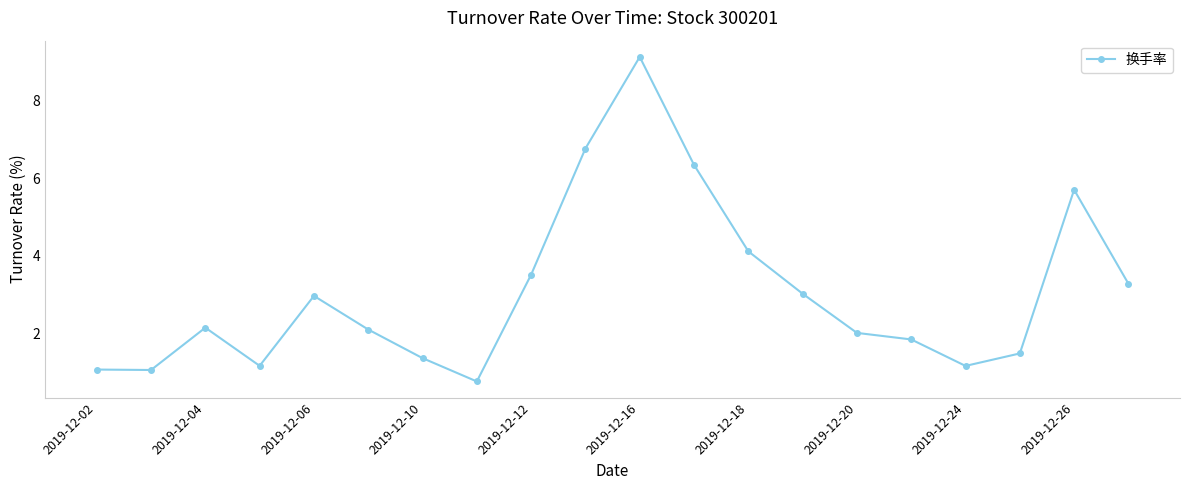

True or false: there are more than 2 points higher than both neighbors.

True